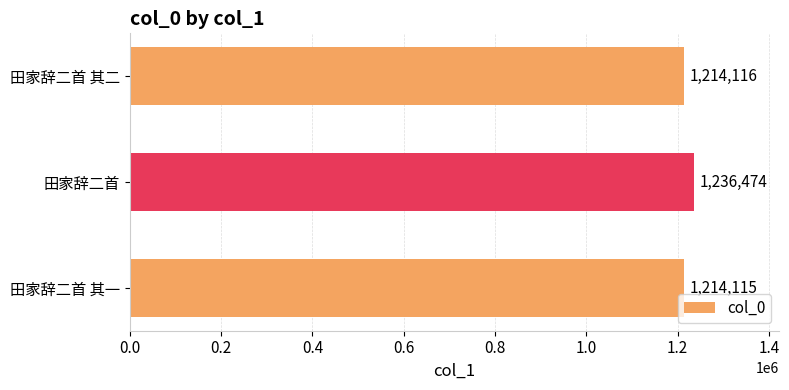

Count the number of categories in the chart.

3